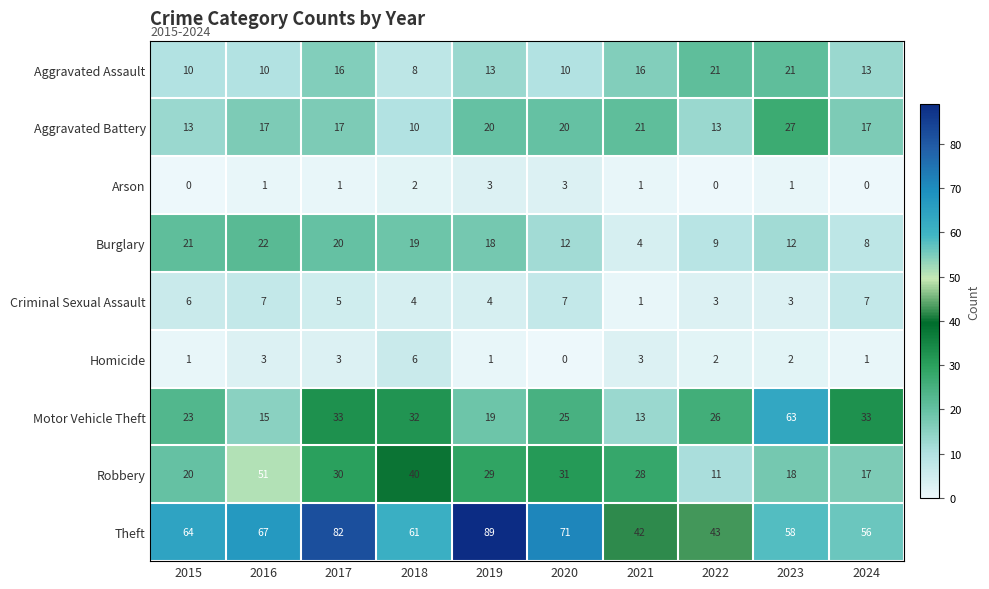

What is the difference between the highest and lowest values at 2020?

71